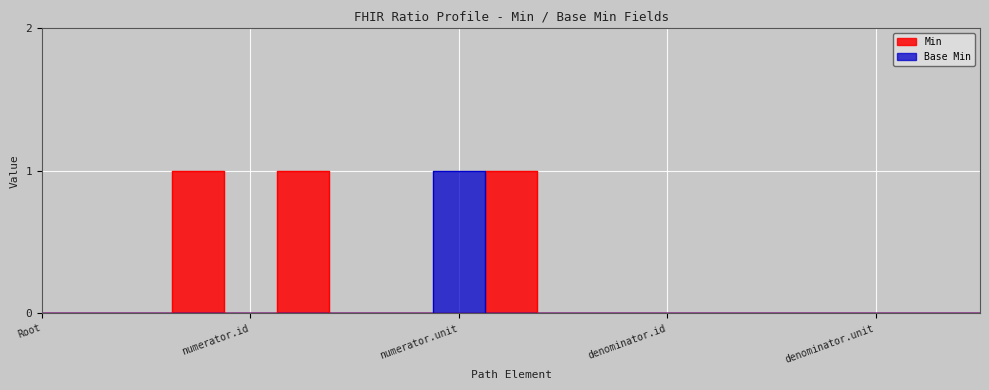

Reading left to right, extract all data points from this chart.

Min: 0	0	0	1	0	1	0	0	0	1	0	0	0	0	0	0	0	0	0
Base Min: 0	0	0	0	0	0	0	0	1	0	0	0	0	0	0	0	0	0	0